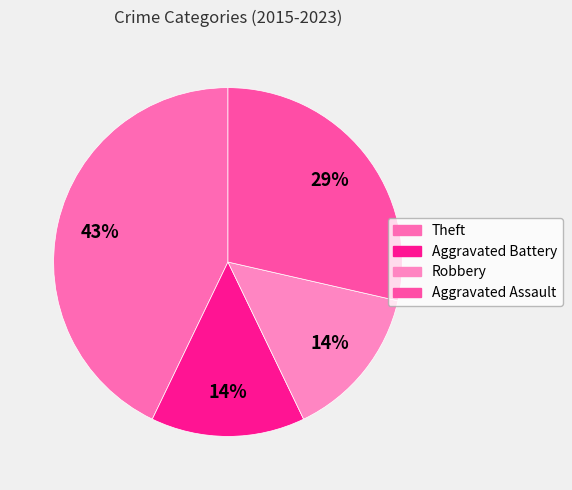

Which slice is the smallest?

Aggravated Battery